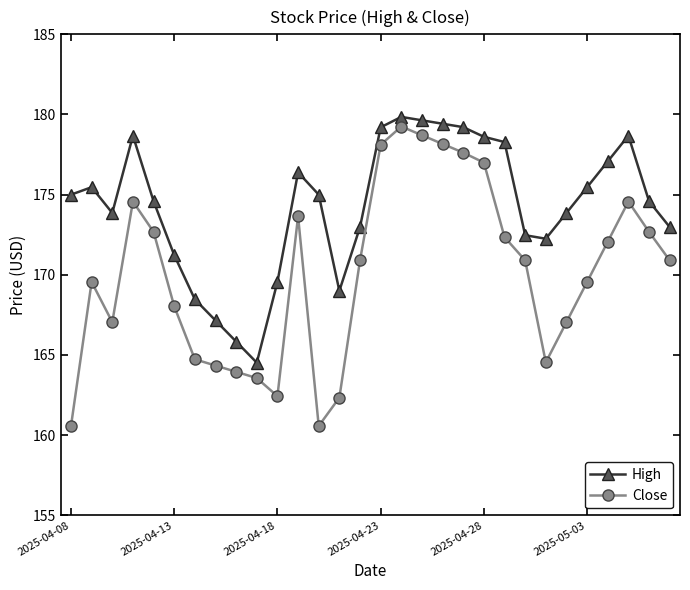

What is the sum of all High values?

5229.3